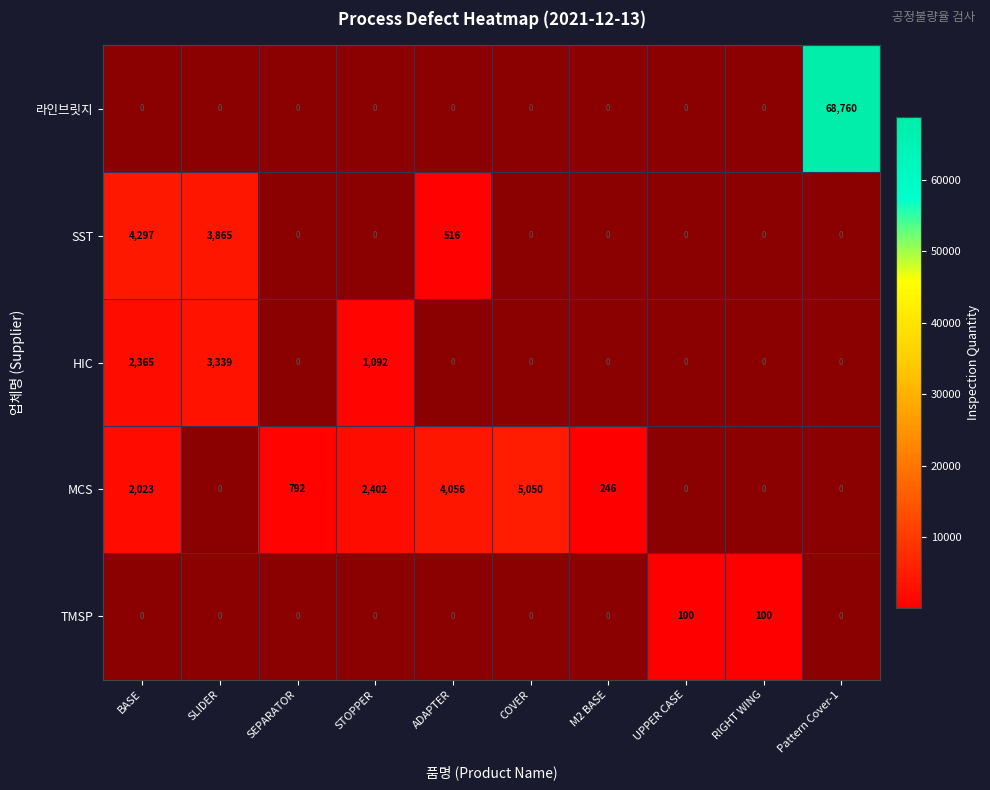

Is it true that MCS equals 4056 at ADAPTER?

True